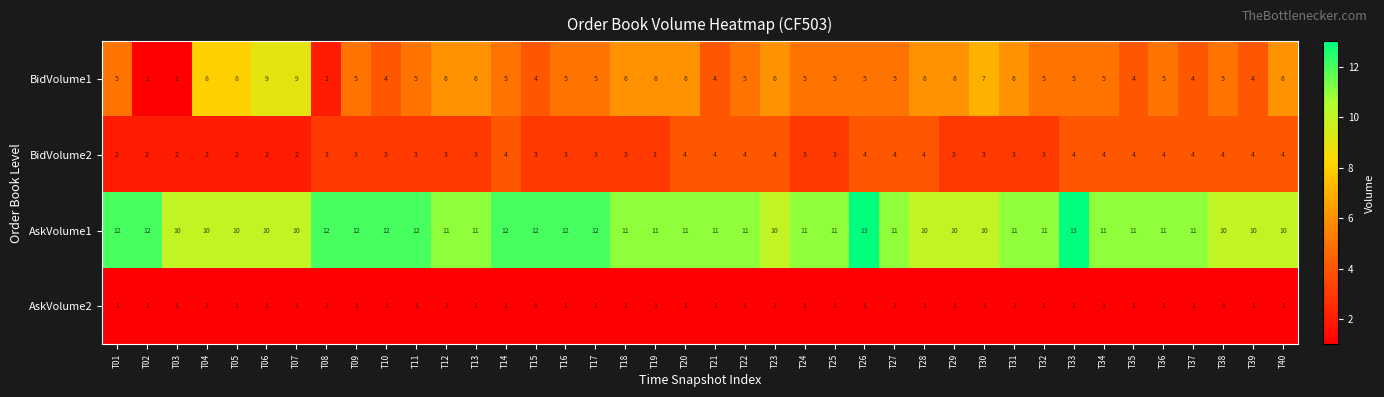

Rank the series at T15 from highest to lowest value.

AskVolume1, BidVolume1, BidVolume2, AskVolume2